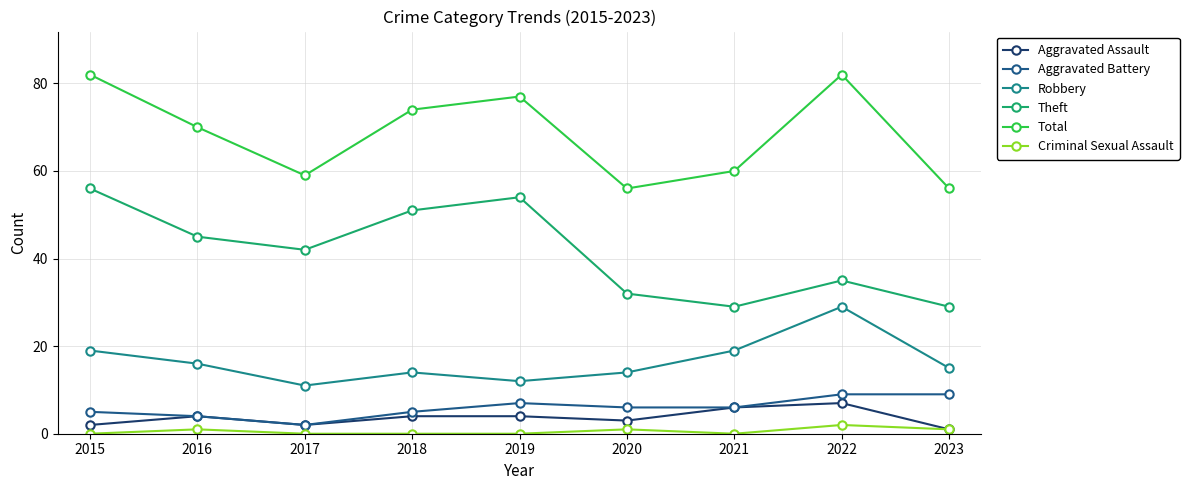

True or false: Robbery has more than 2 interior local peaks.

False